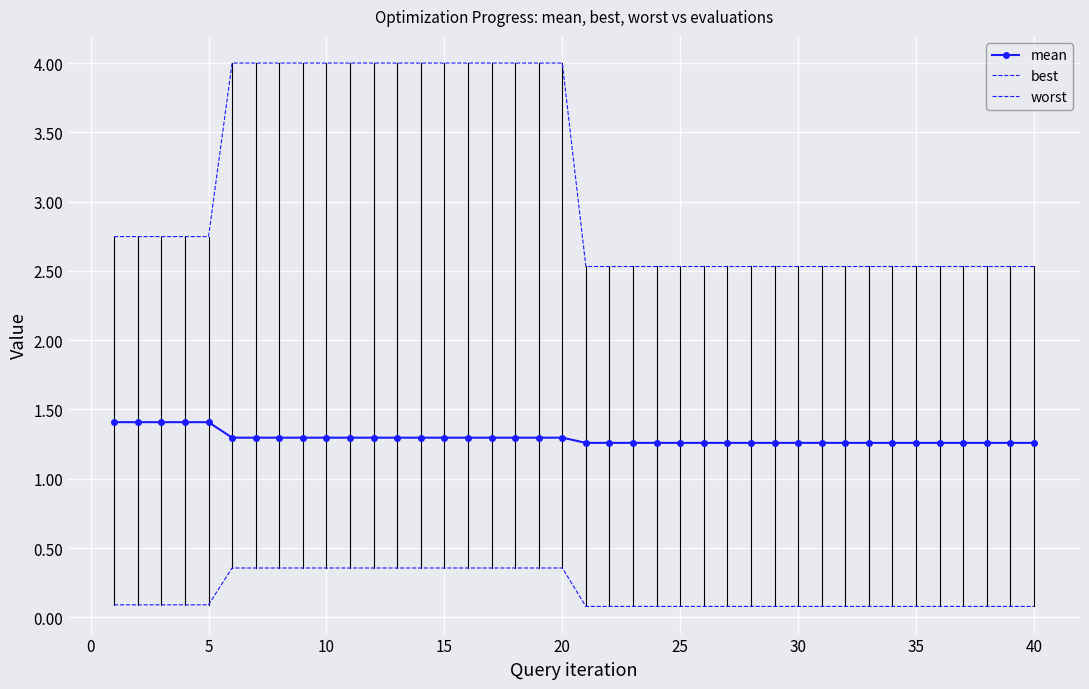

True or false: best and worst cross at least once.

False